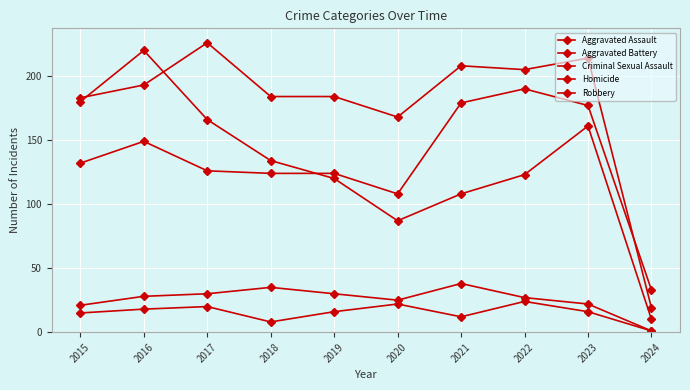

What is the total value across all series at 2016?

608